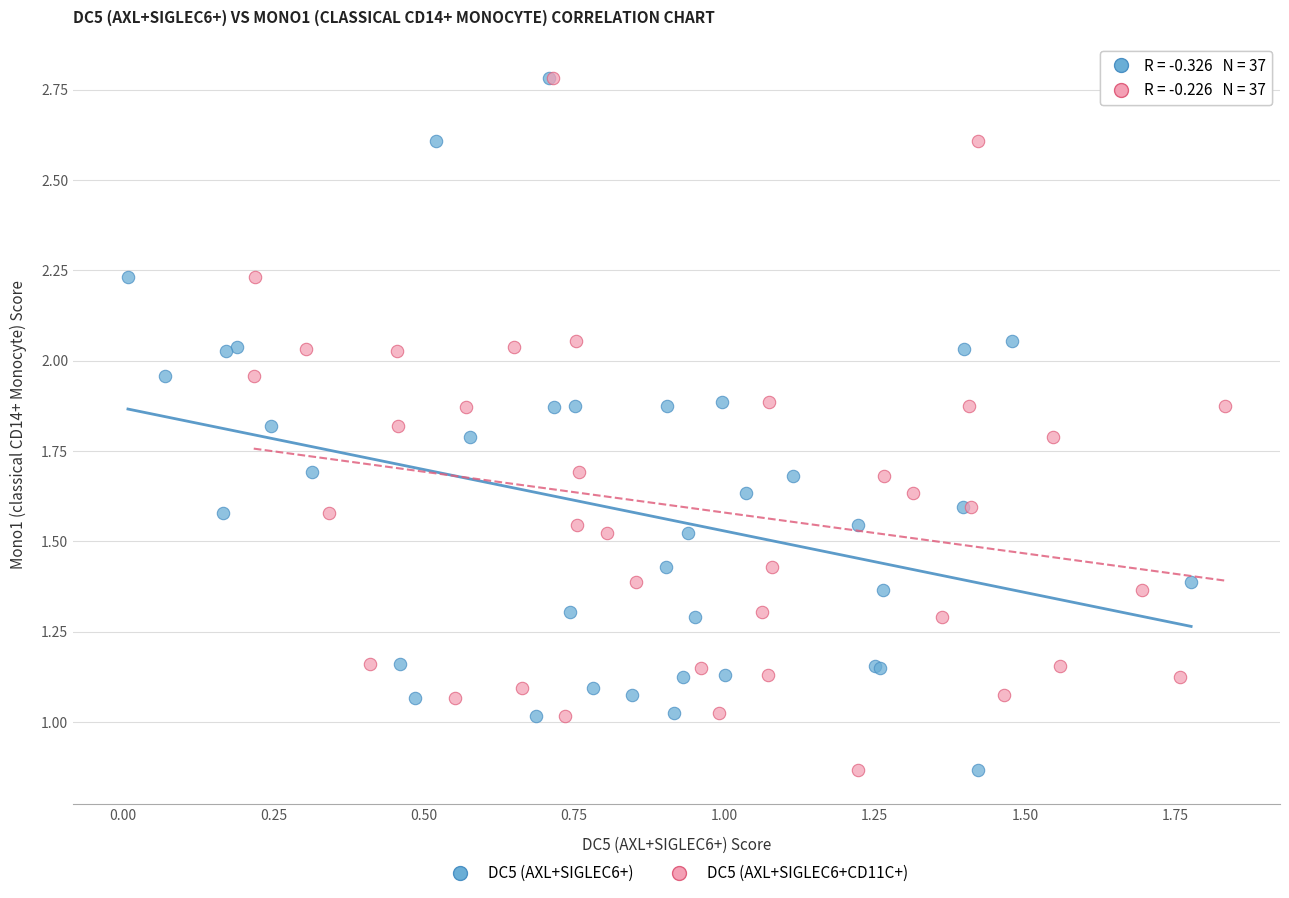

What are all the series names shown in the legend?

DC5 (AXL+SIGLEC6+), DC5 (AXL+SIGLEC6+CD11C+)